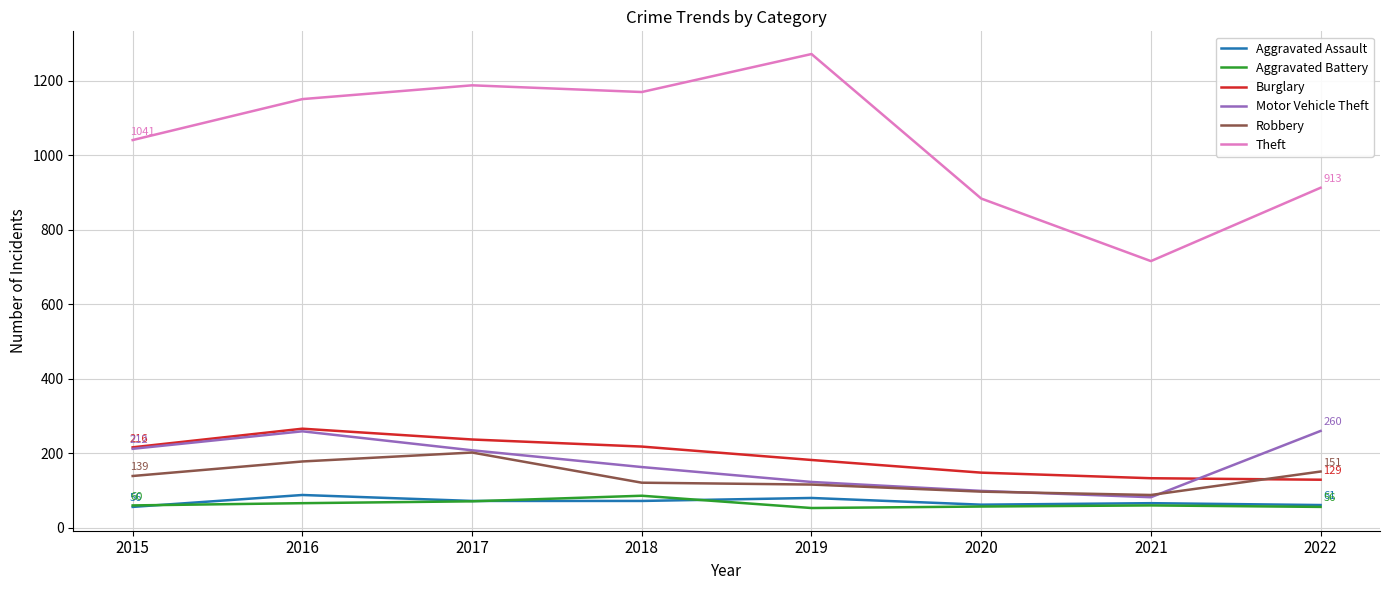

What are all the series names shown in the legend?

Aggravated Assault, Aggravated Battery, Burglary, Motor Vehicle Theft, Robbery, Theft